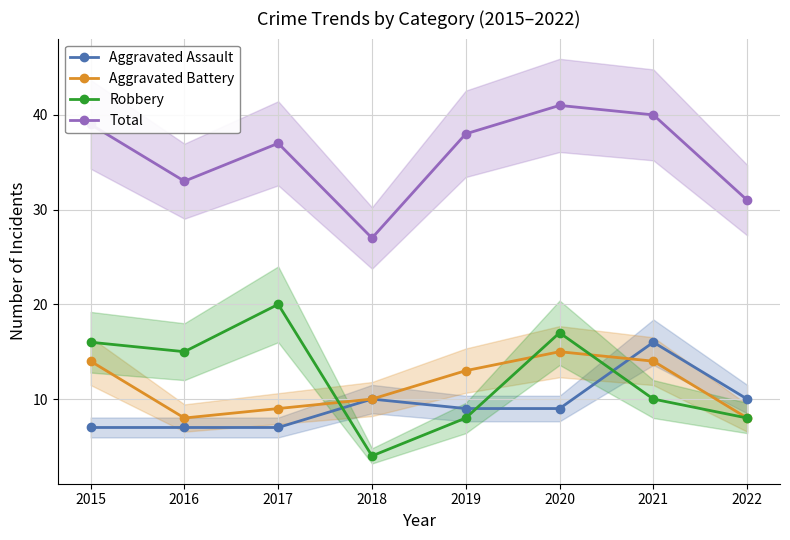

What is the value of the Robbery point at the 1st from the left?

16